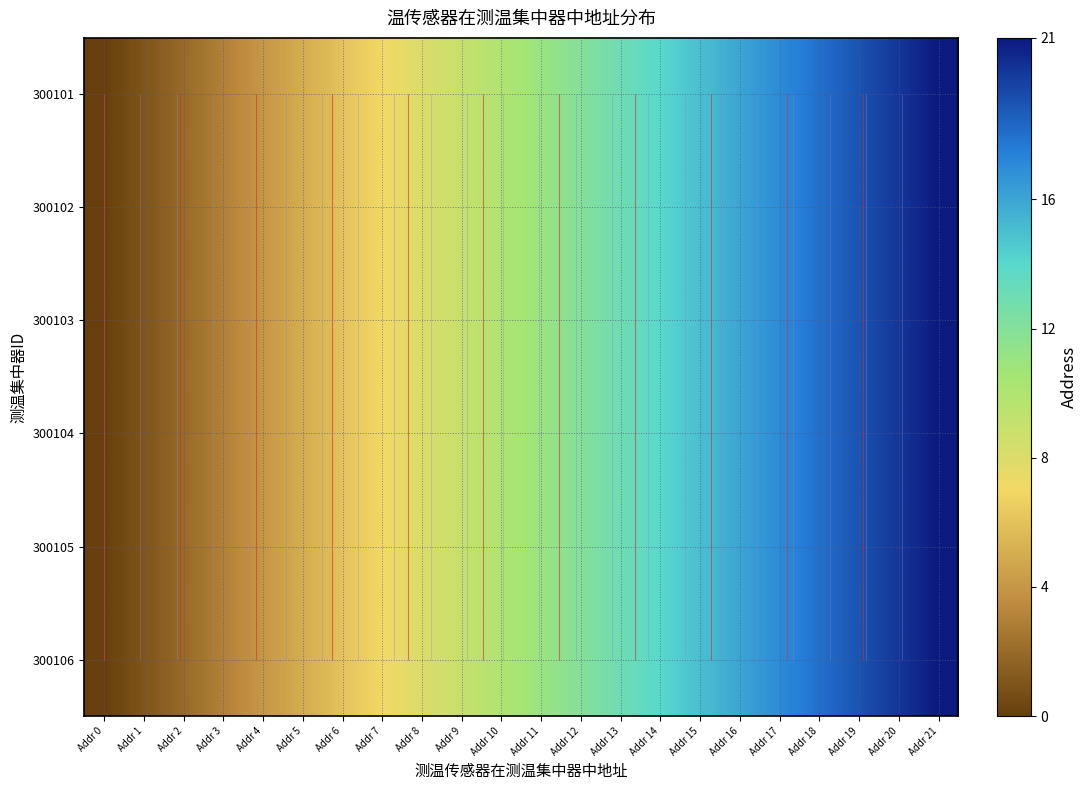

At which category is the sum across all series the highest?

Addr 21